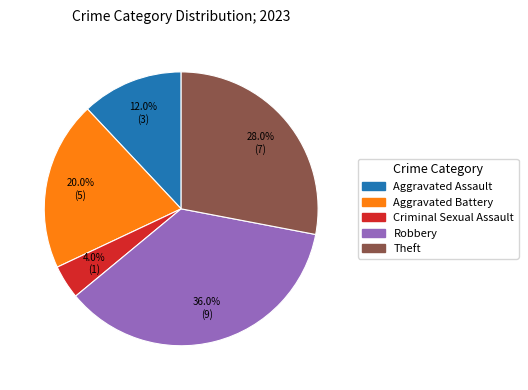

Is there a majority slice in this chart?

No